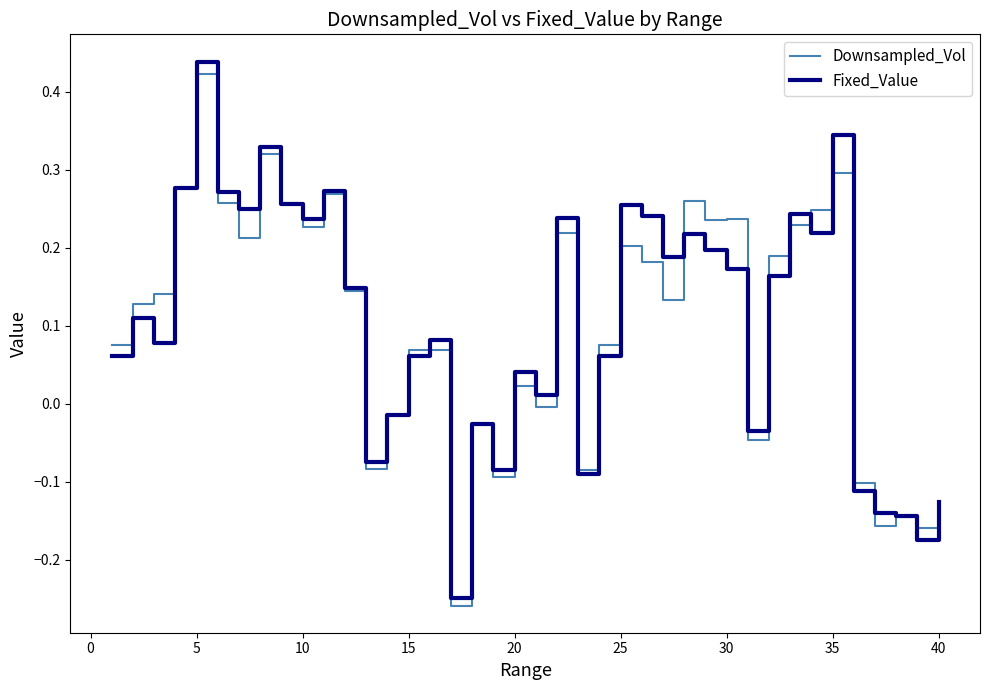

What are all the series names shown in the legend?

Downsampled_Vol, Fixed_Value